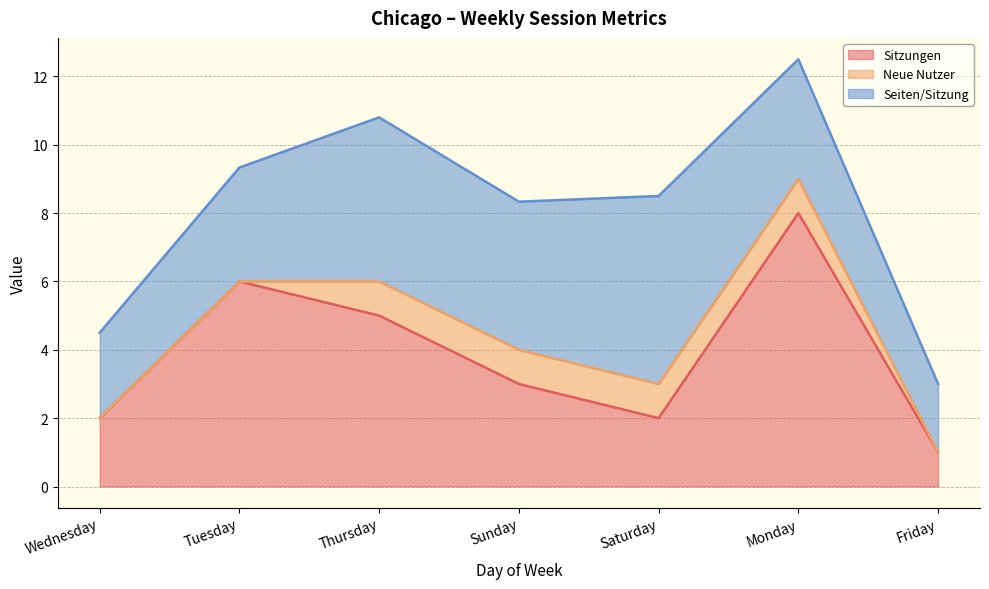

What is the difference between the highest and lowest values at Sunday?

3.3